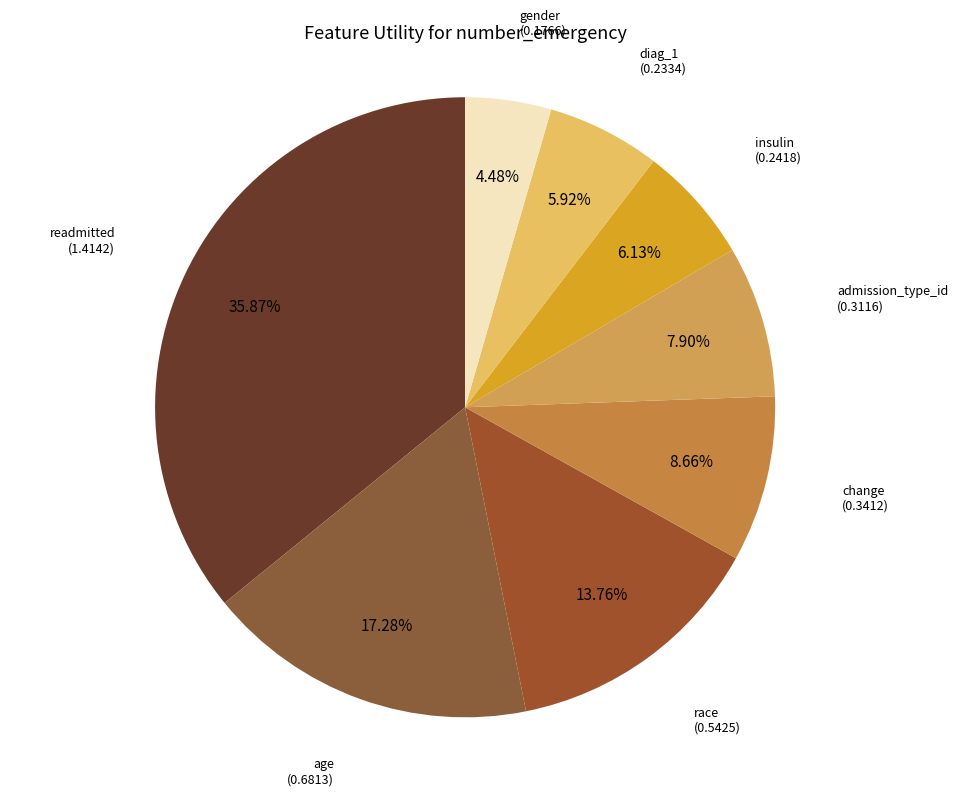

Is there a majority slice in this chart?

No